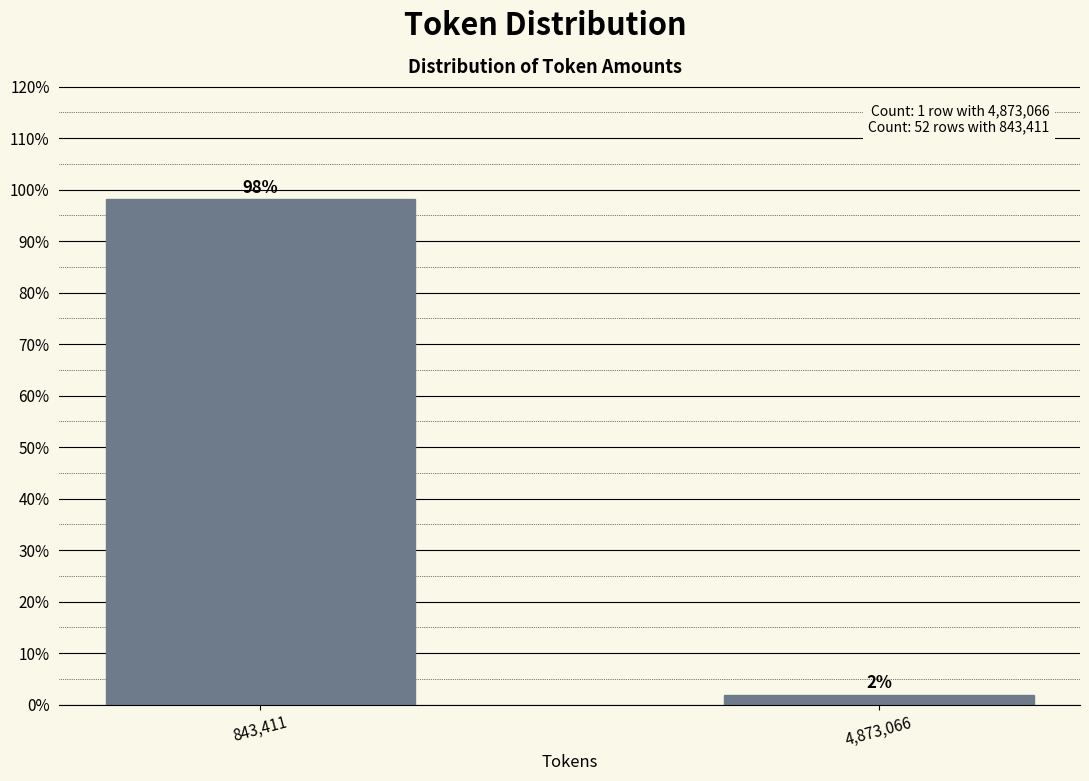

List the labels in order of value, smallest first.

4,873,066, 843,411